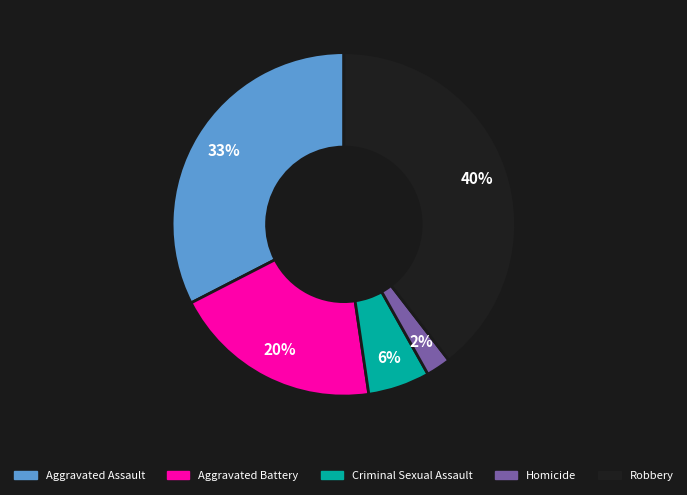

Between Homicide and Robbery, which is larger?

Robbery